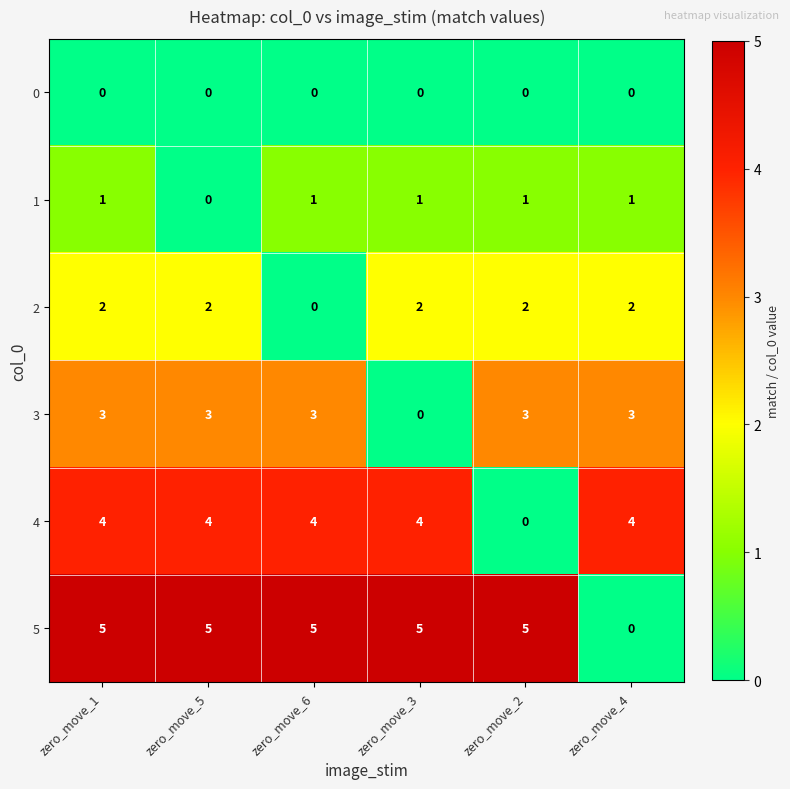

Between zero_move_6 and zero_move_2, which series saw the biggest shift?

4